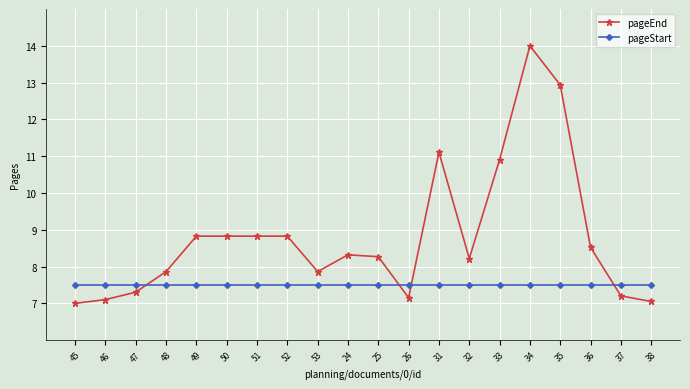

True or false: pageEnd has more than 2 points higher than both neighbors.

True